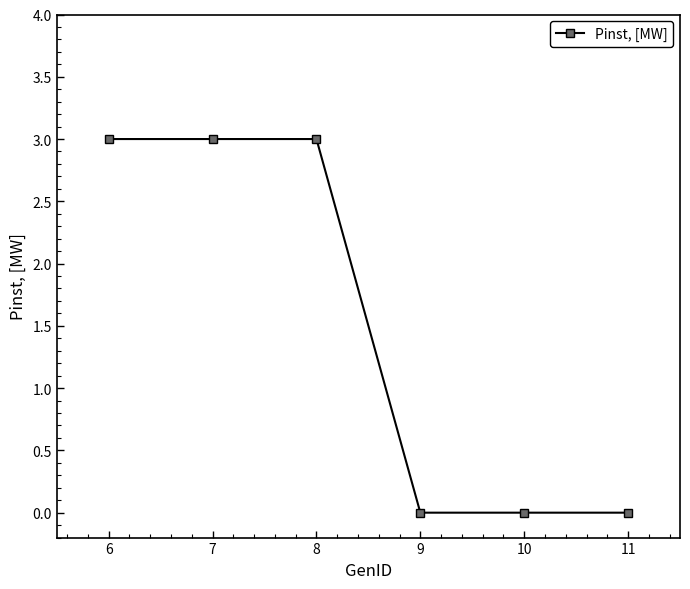

How many values are below 3?

3